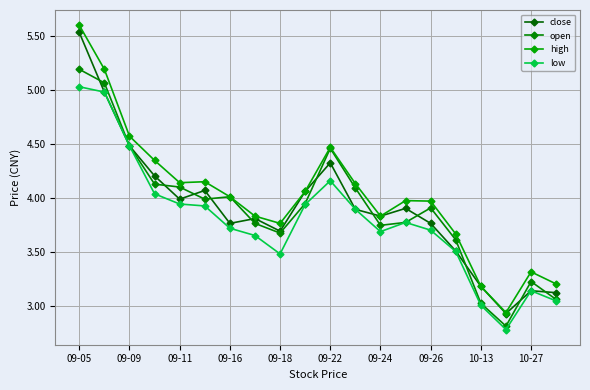

What is the value of the low point at the 6th from the left?

3.9